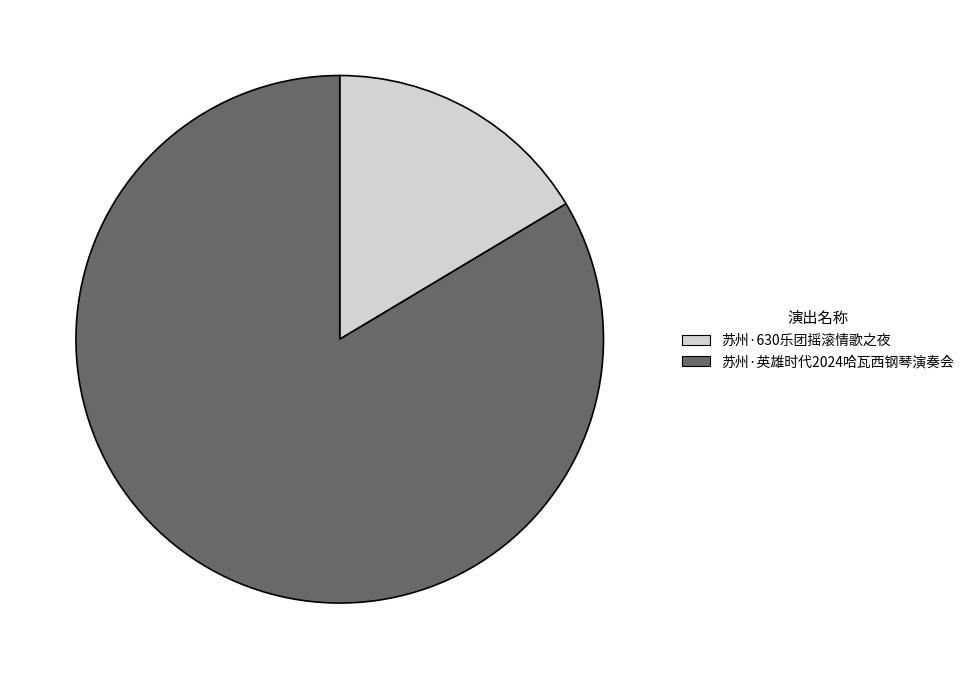

Does any single category account for the majority?

Yes